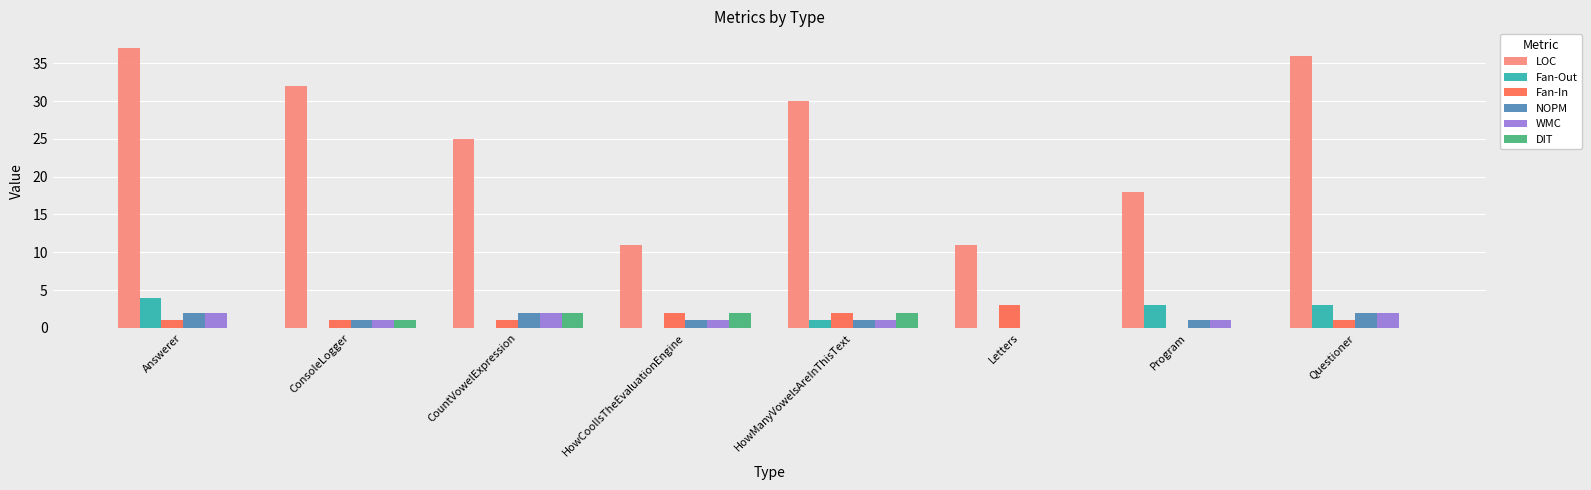

Reading left to right, list all the values displayed in this chart.

LOC: 37	32	25	11	30	11	18	36
Fan-Out: 4	0	0	0	1	0	3	3
Fan-In: 1	1	1	2	2	3	0	1
NOPM: 2	1	2	1	1	0	1	2
WMC: 2	1	2	1	1	0	1	2
DIT: 0	1	2	2	2	0	0	0